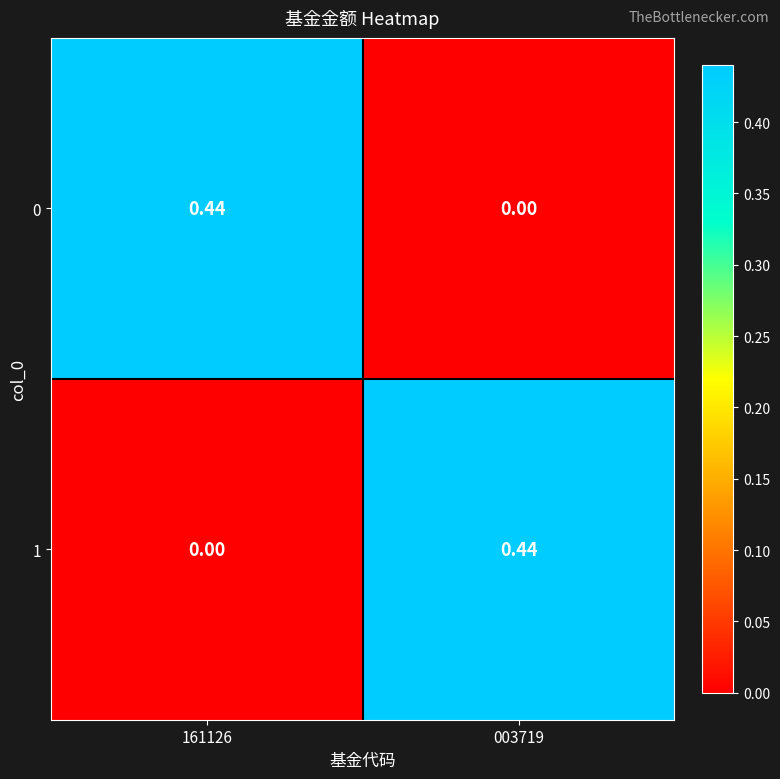

Reading left to right, extract all data points from this chart.

0: 161126=0.4	003719=0.0
1: 161126=0.0	003719=0.4